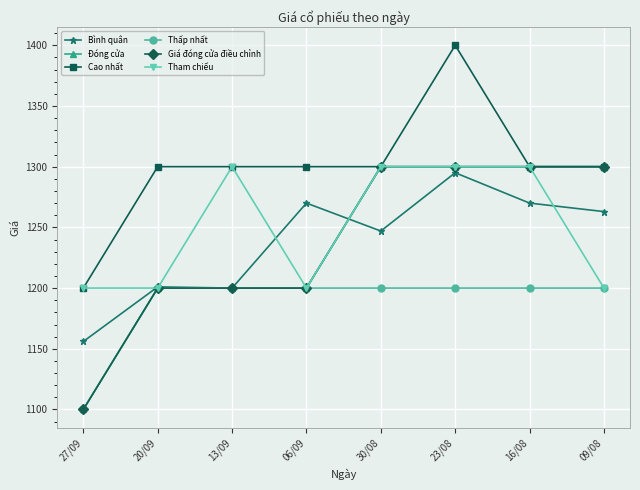

At 23/08, list the series in order from largest to smallest.

Cao nhất, Đóng cửa, Giá đóng cửa điều chỉnh, Tham chiếu, Bình quân, Thấp nhất